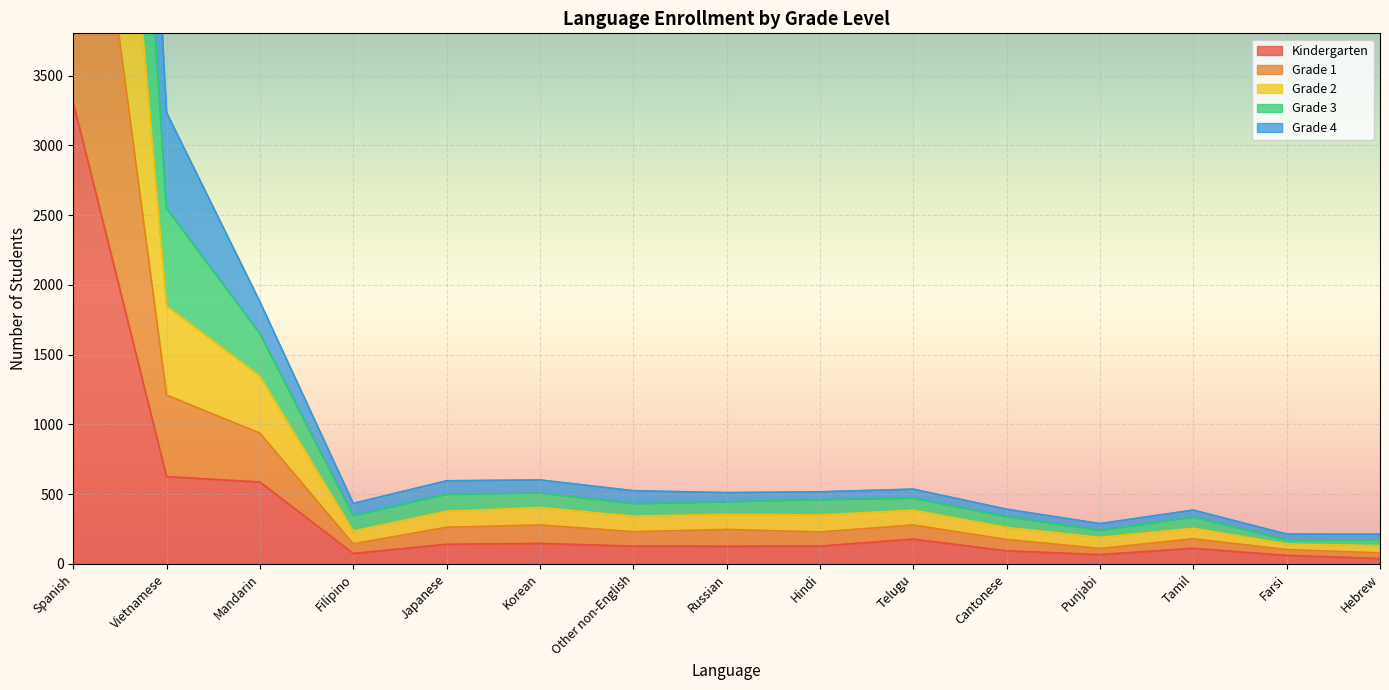

True or false: Kindergarten has a value of 127 at Russian.

True